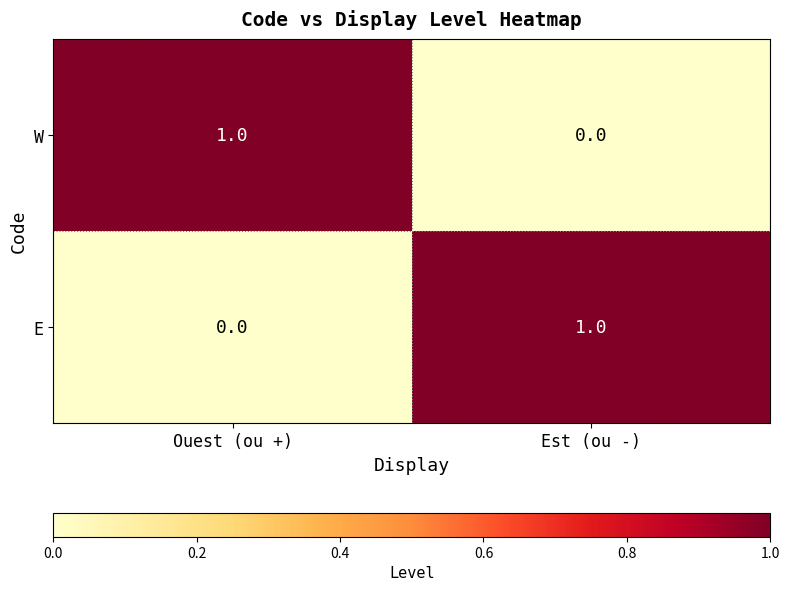

Where is E nearest to the value 0?

Ouest (ou +)